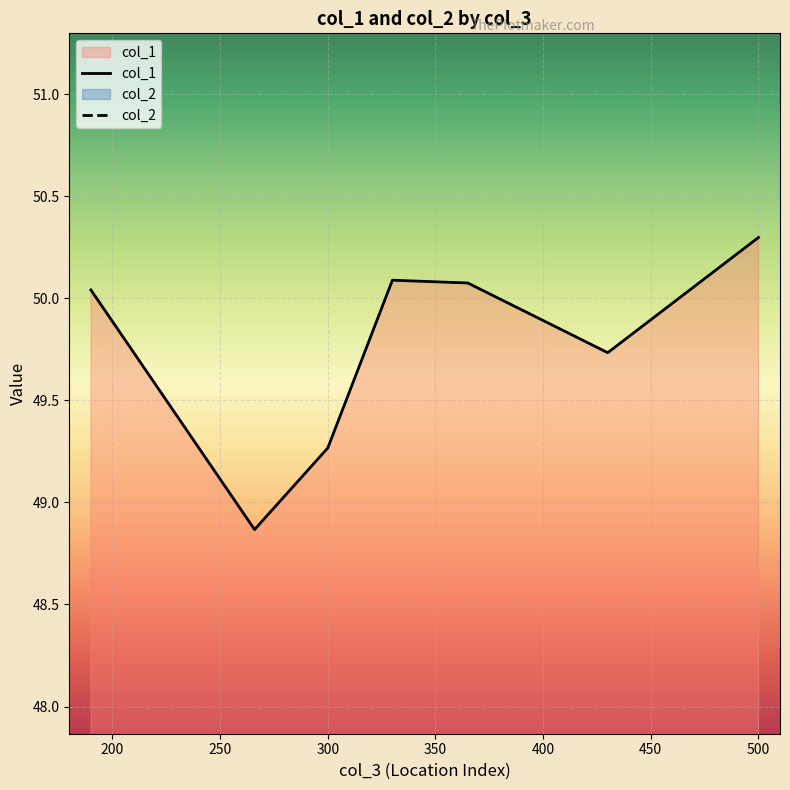

How many distinct data groups are displayed?

2